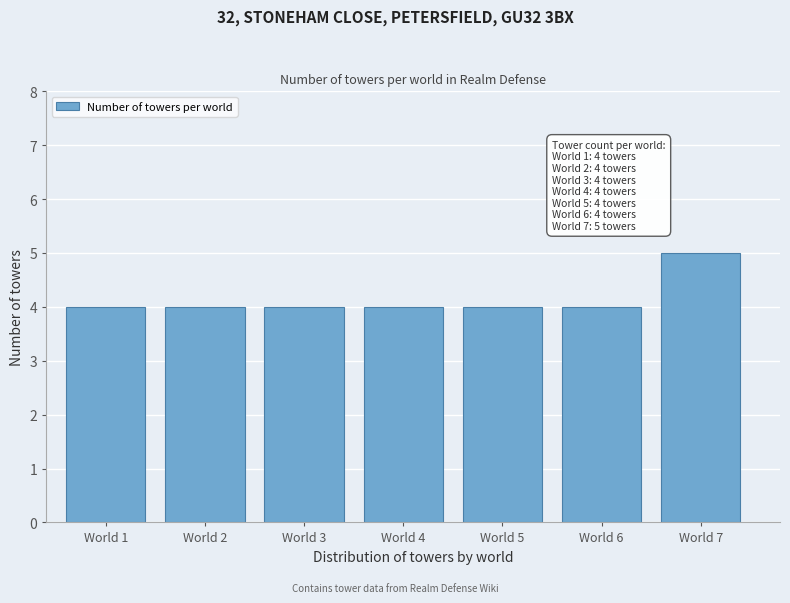

Reading right to left, list all the values displayed in this chart.

5	4	4	4	4	4	4